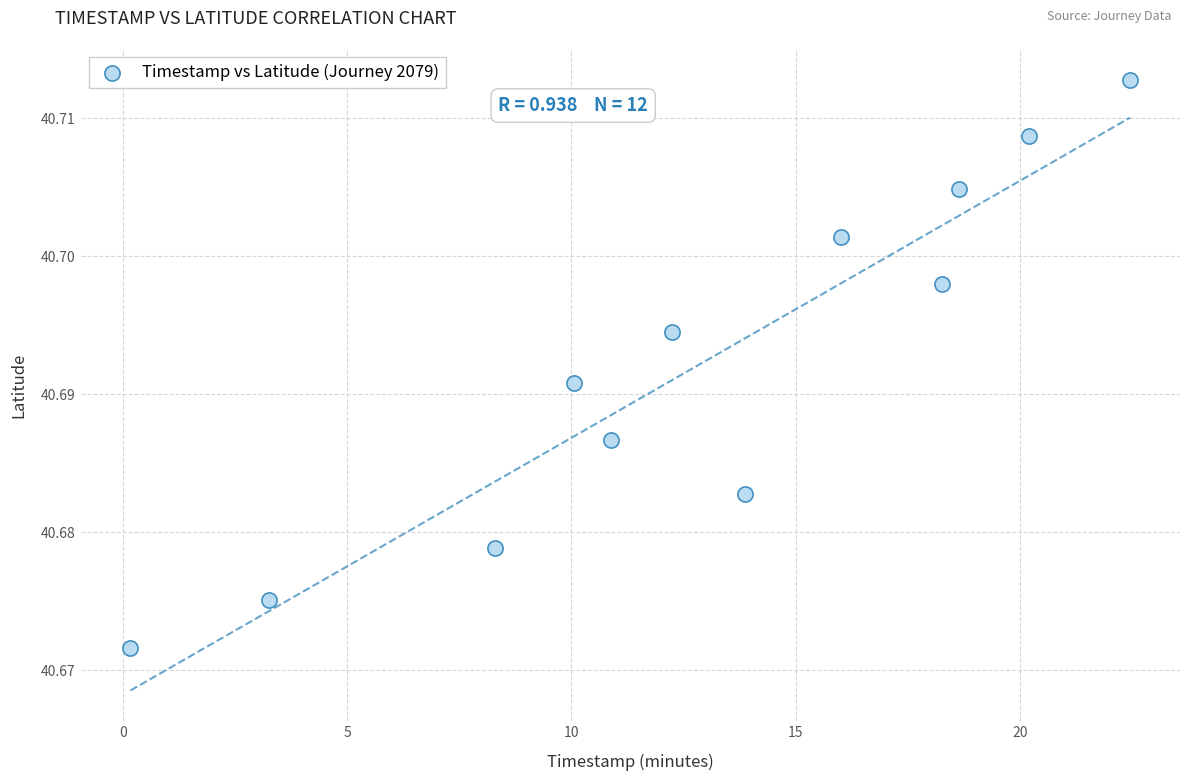

What is the average X value?

12.9